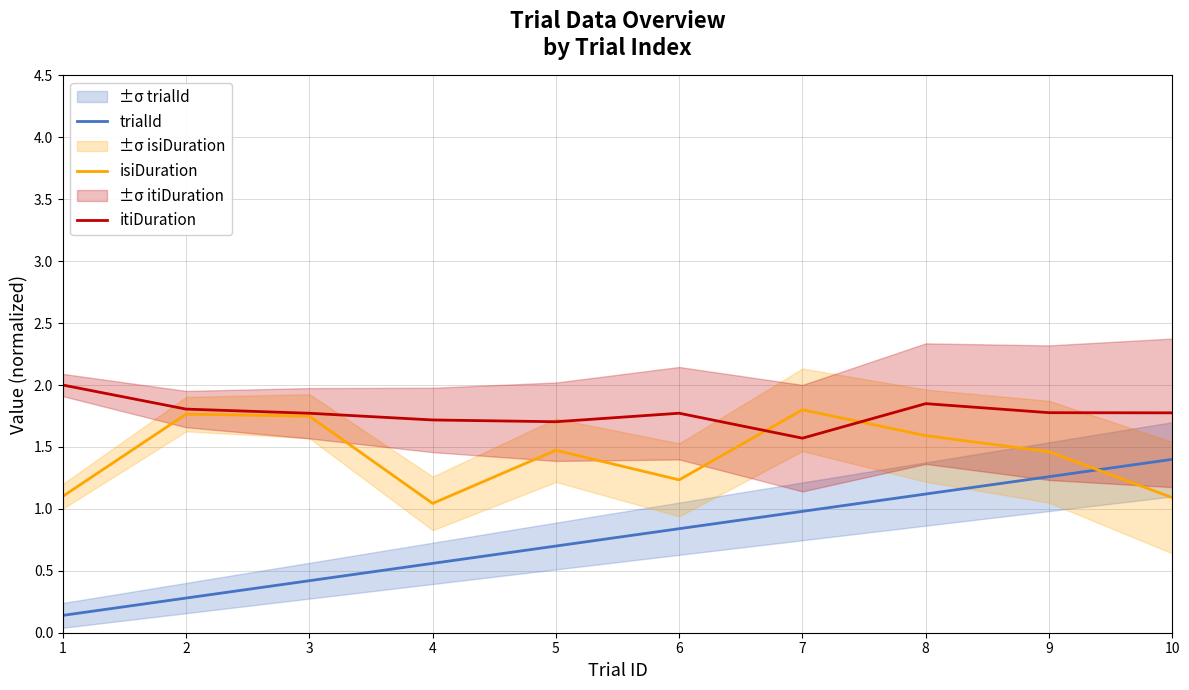

How many times do isiDuration and itiDuration cross each other?

2